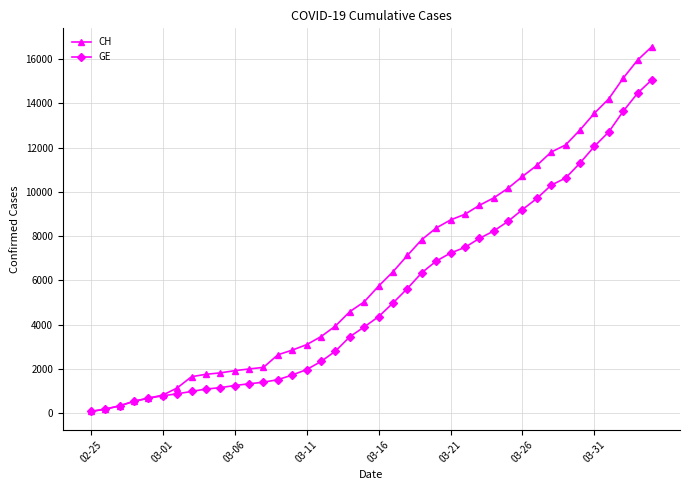

List the series in order of their peak value, highest first.

CH, GE